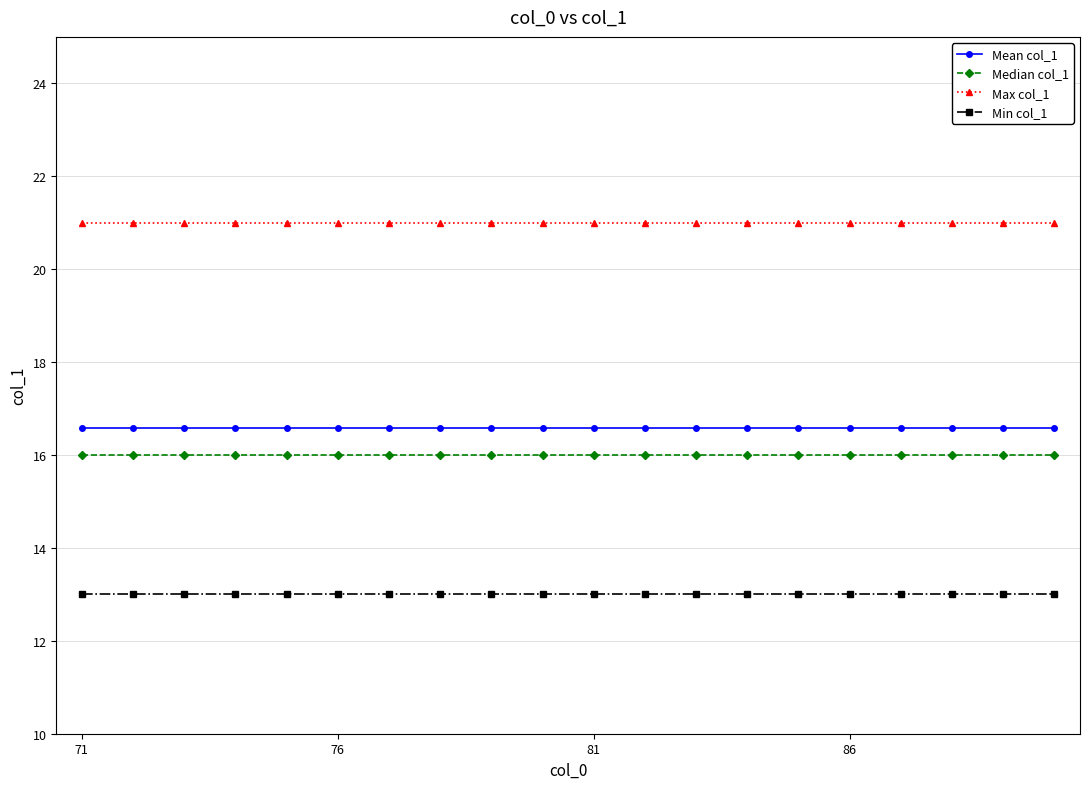

Reading left to right, list all the values displayed in this chart.

Mean col_1: 16.6	16.6	16.6	16.6	16.6	16.6	16.6	16.6	16.6	16.6	16.6	16.6	16.6	16.6	16.6	16.6	16.6	16.6	16.6	16.6
Median col_1: 16.0	16.0	16.0	16.0	16.0	16.0	16.0	16.0	16.0	16.0	16.0	16.0	16.0	16.0	16.0	16.0	16.0	16.0	16.0	16.0
Max col_1: 21.0	21.0	21.0	21.0	21.0	21.0	21.0	21.0	21.0	21.0	21.0	21.0	21.0	21.0	21.0	21.0	21.0	21.0	21.0	21.0
Min col_1: 13.0	13.0	13.0	13.0	13.0	13.0	13.0	13.0	13.0	13.0	13.0	13.0	13.0	13.0	13.0	13.0	13.0	13.0	13.0	13.0